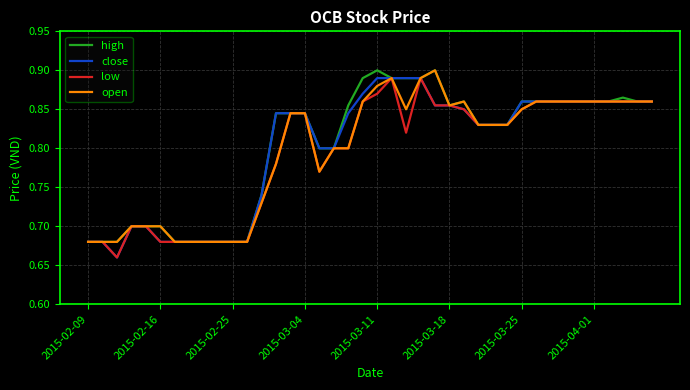

True or false: open has a value of 1.4 at 2015-04-01.

False